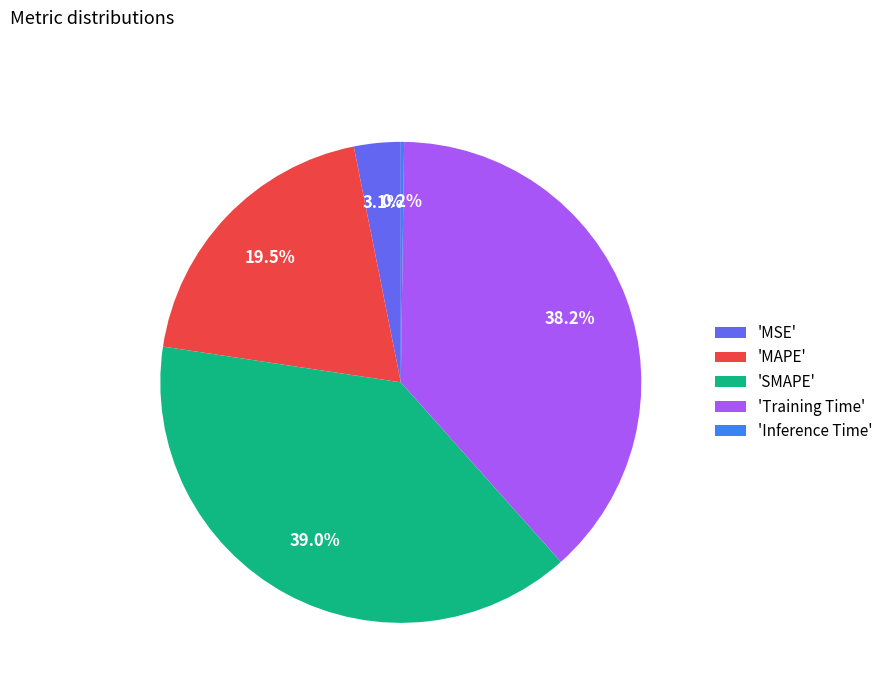

Is there any slice that represents more than half of the pie?

No